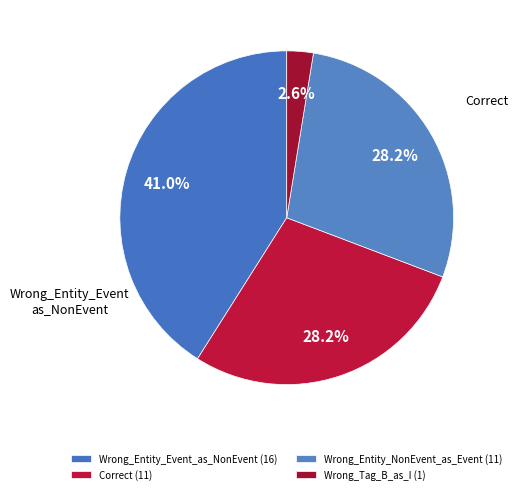

How many slices are in this pie chart?

4